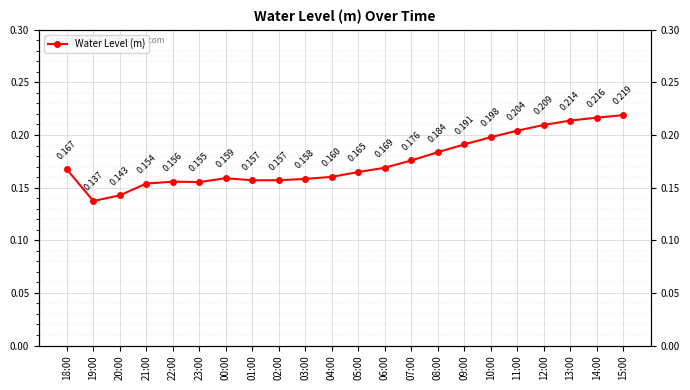

Rank the categories by value from lowest to highest.

19:00, 20:00, 21:00, 23:00, 22:00, 01:00, 02:00, 03:00, 00:00, 04:00, 05:00, 18:00, 06:00, 07:00, 08:00, 09:00, 10:00, 11:00, 12:00, 13:00, 14:00, 15:00